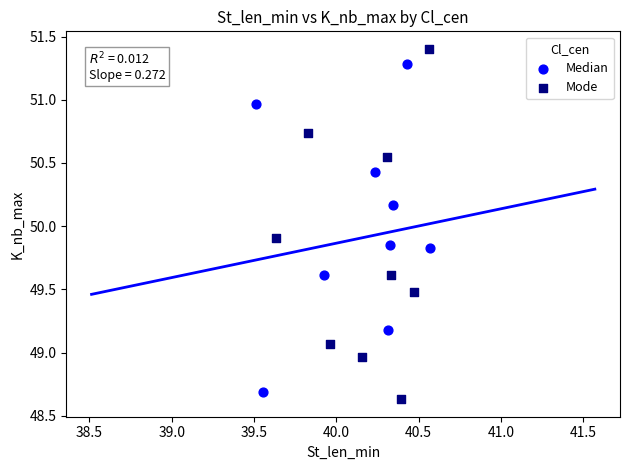

Which series contains the highest Y value?

Mode